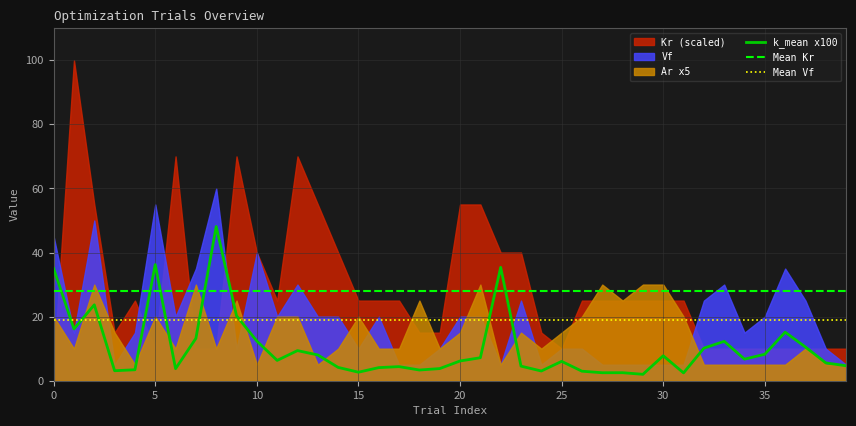

What value does the Mean Vf series have at 22?

19.0